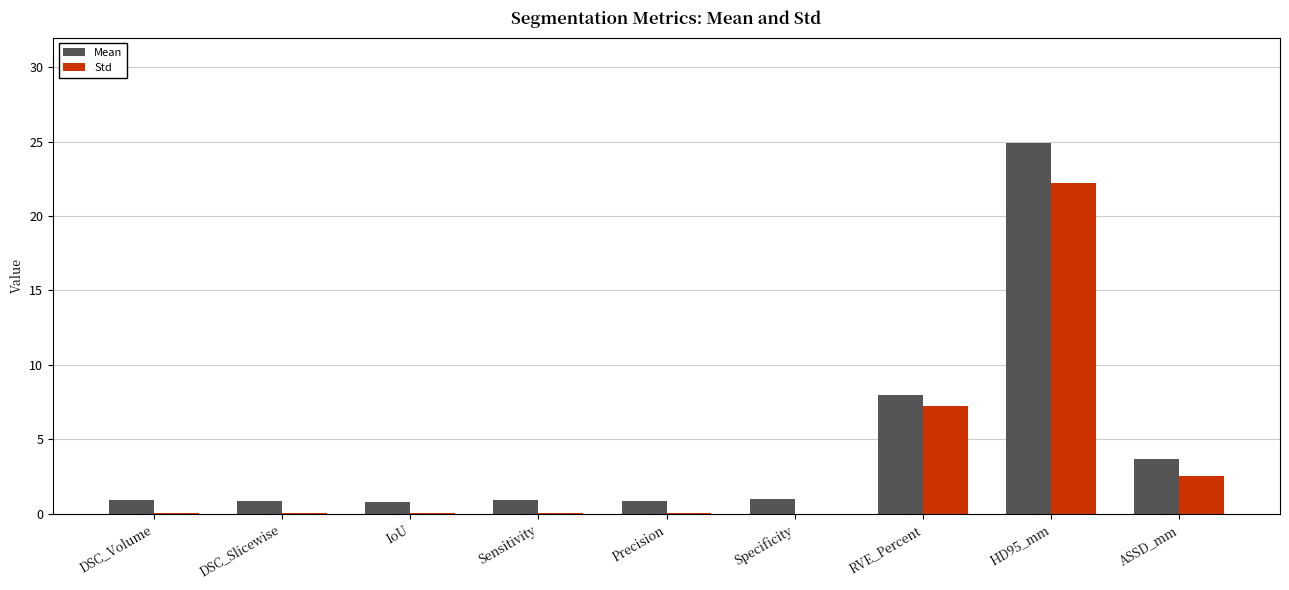

At which category is the sum across all series the highest?

HD95_mm